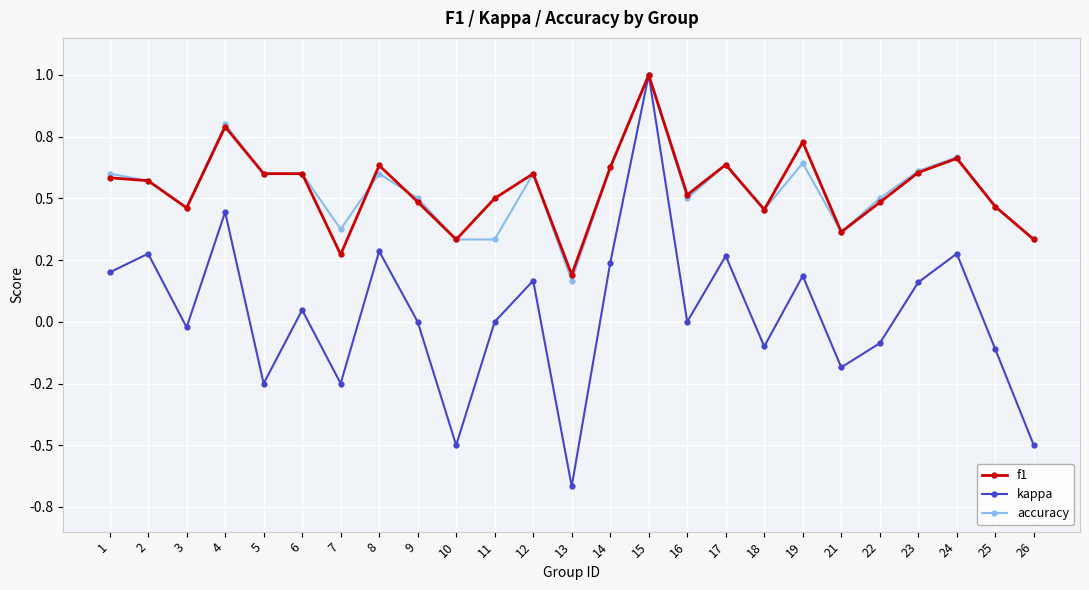

True or false: f1 has a value of 1.1 at 19.

False